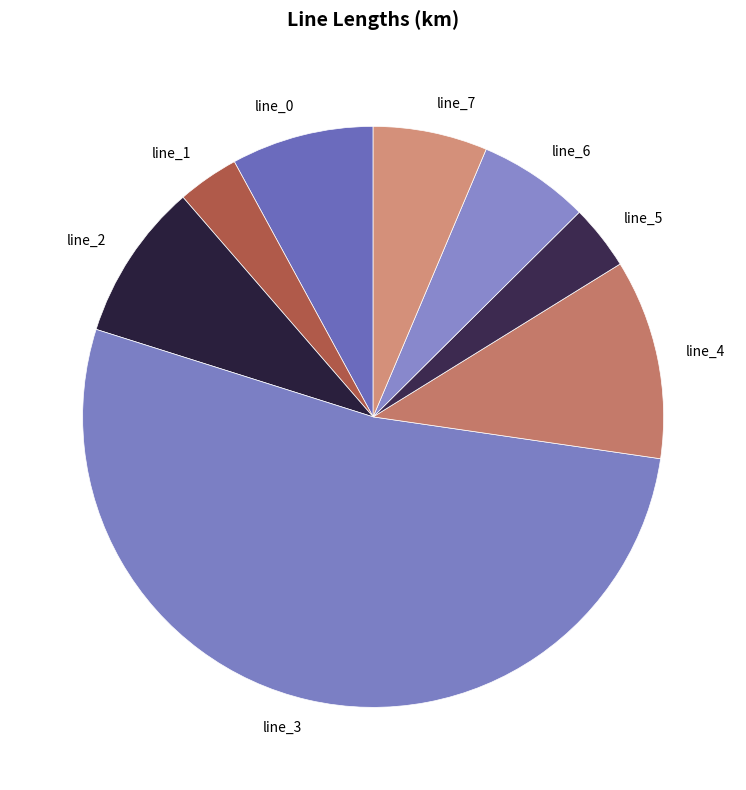

How many slices are in this pie chart?

8